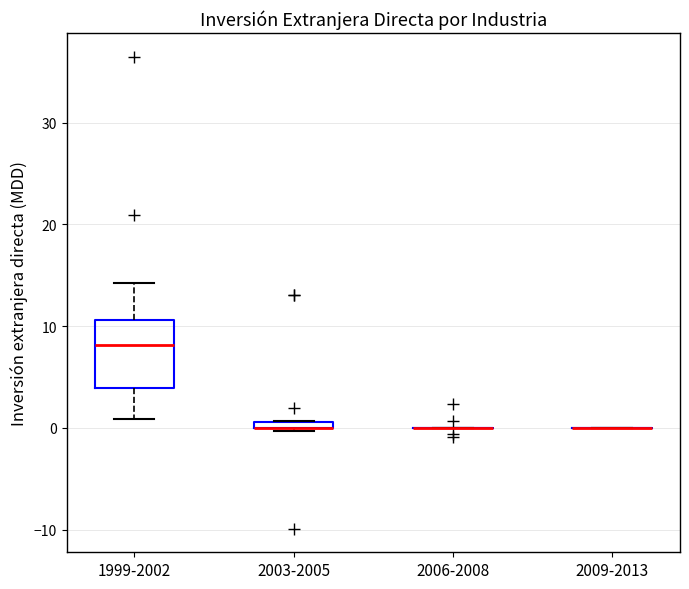

Which box is the tallest, from its lower edge to its upper edge?

1999-2002